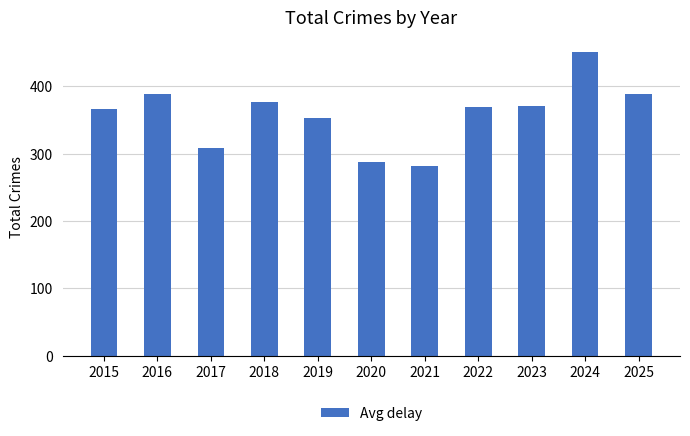

Which has a higher value, 2021 or 2019?

2019